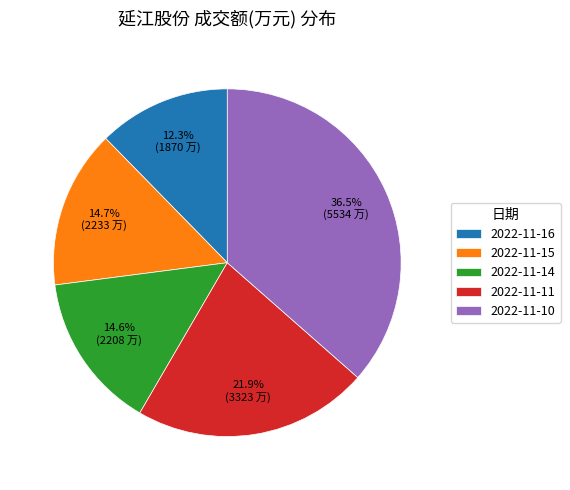

Which slice is the largest?

2022-11-10